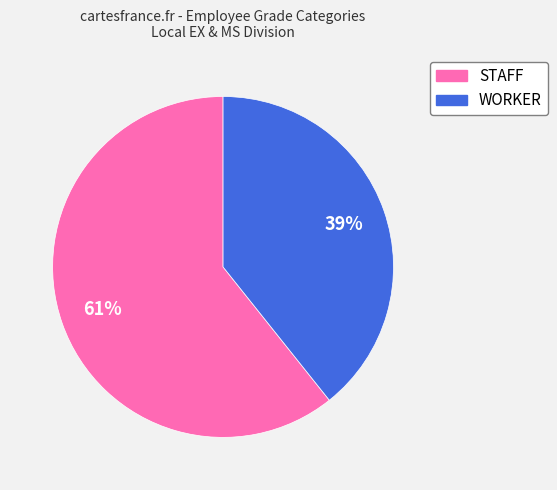

What percentage is the WORKER slice, to the nearest percent?

39%